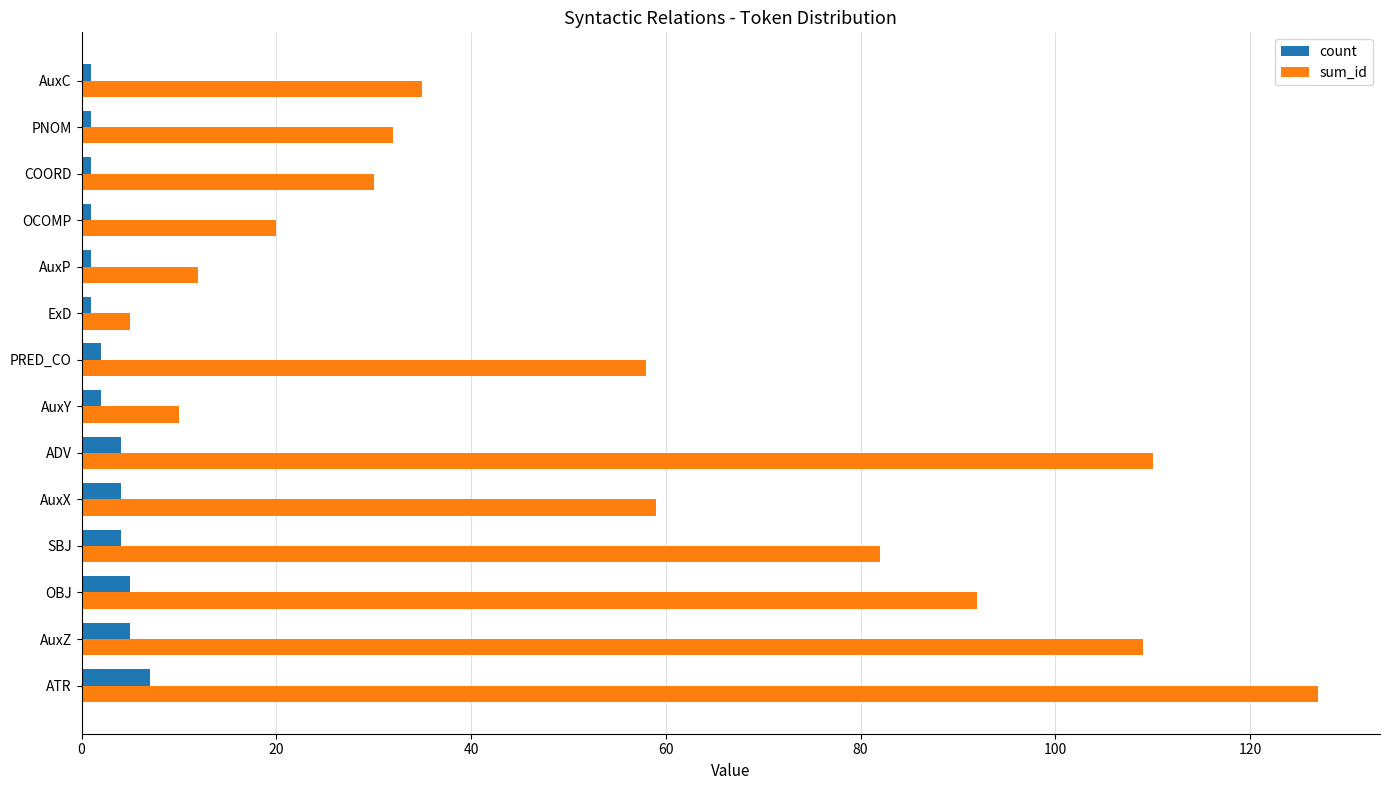

What is the sum of all count values?

39